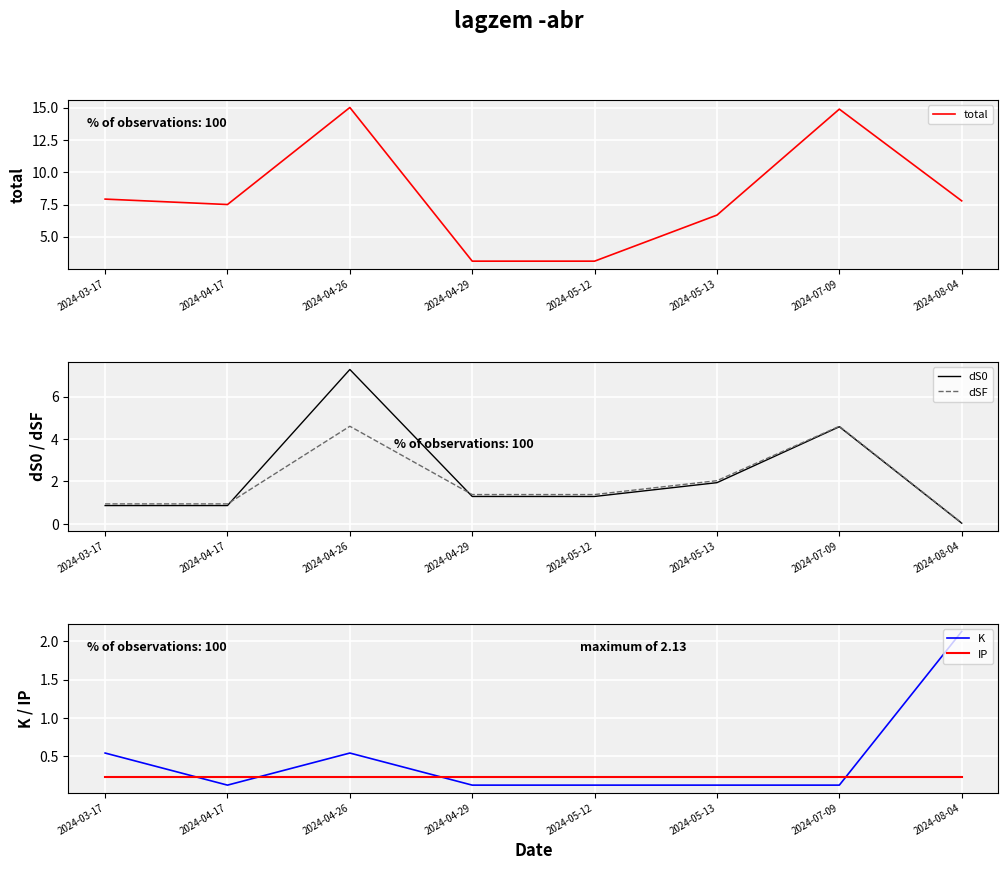

Between 2024-05-13 and 2024-07-09, which is larger?

2024-07-09